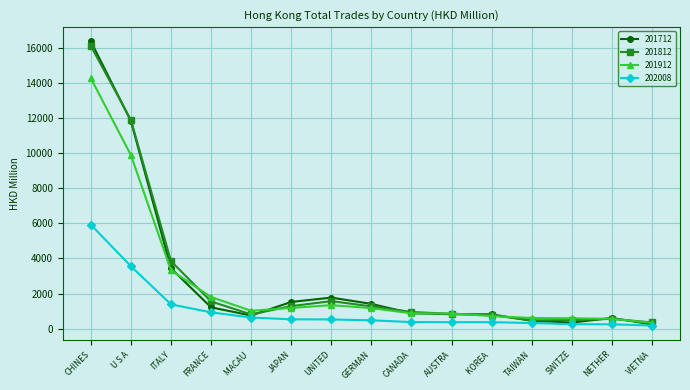

What is the highest value of the 201712 series?

16361.1